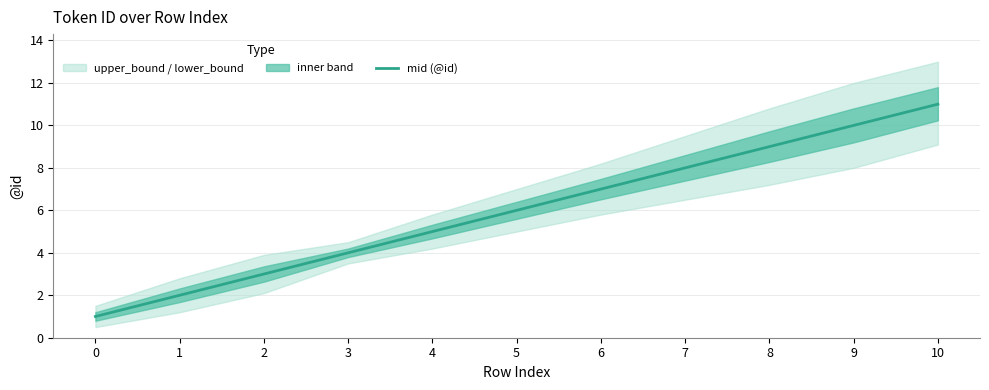

Reading left to right, transcribe all the data shown in this chart.

0=1	1=2	2=3	3=4	4=5	5=6	6=7	7=8	8=9	9=10	10=11